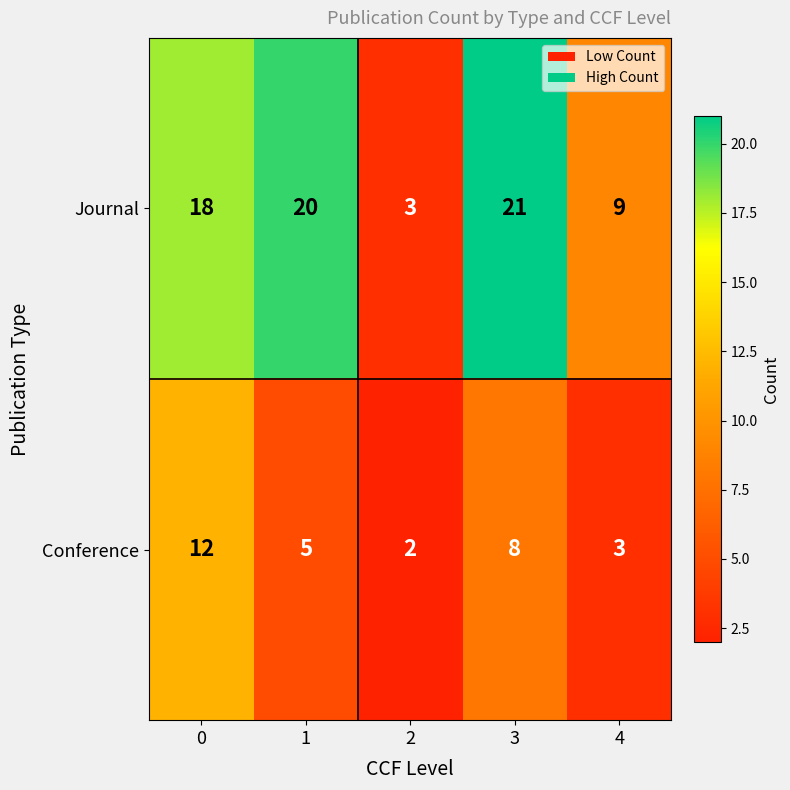

How many distinct data groups are displayed?

2